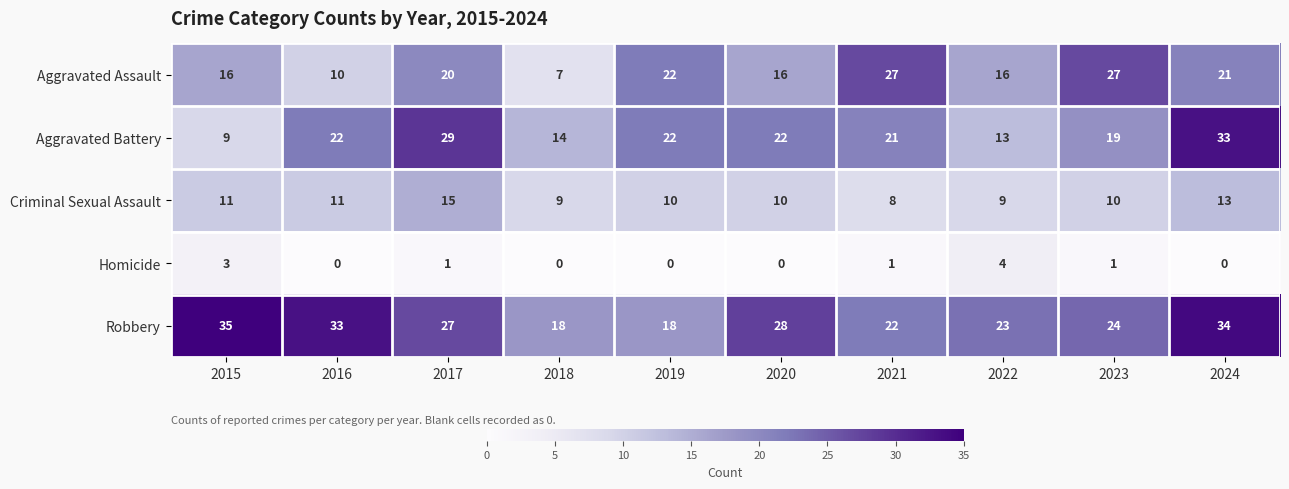

What is the maximum value for Criminal Sexual Assault?

15